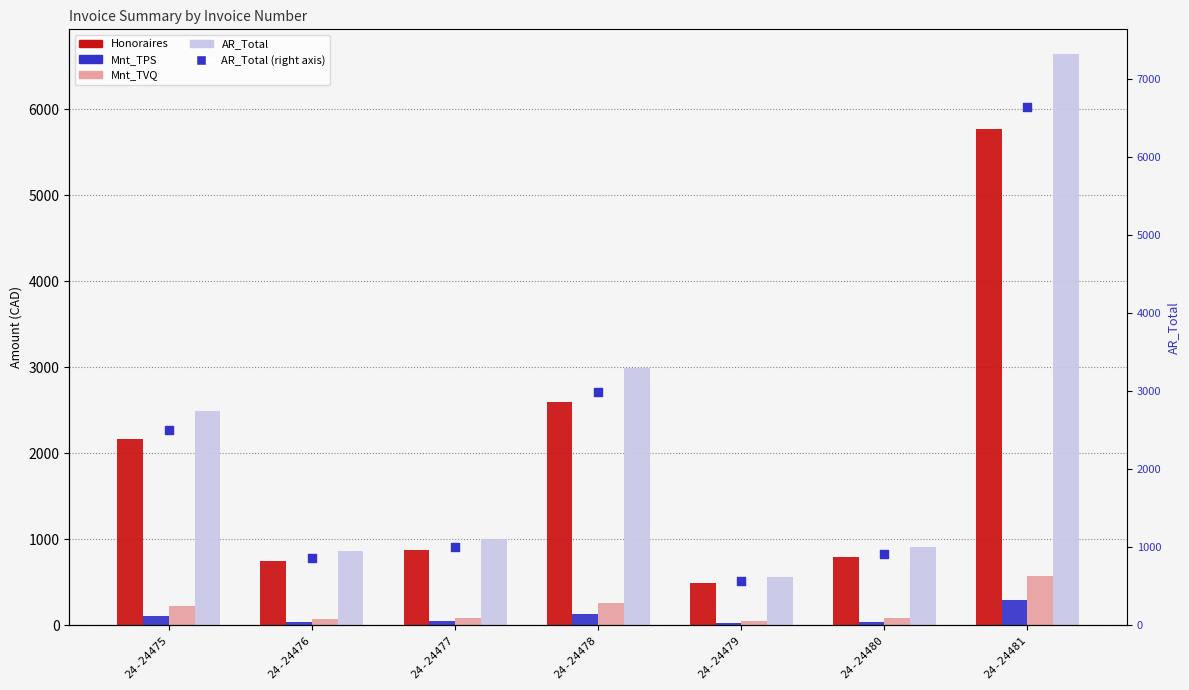

Which series has the widest spread of Y values?

AR_Total